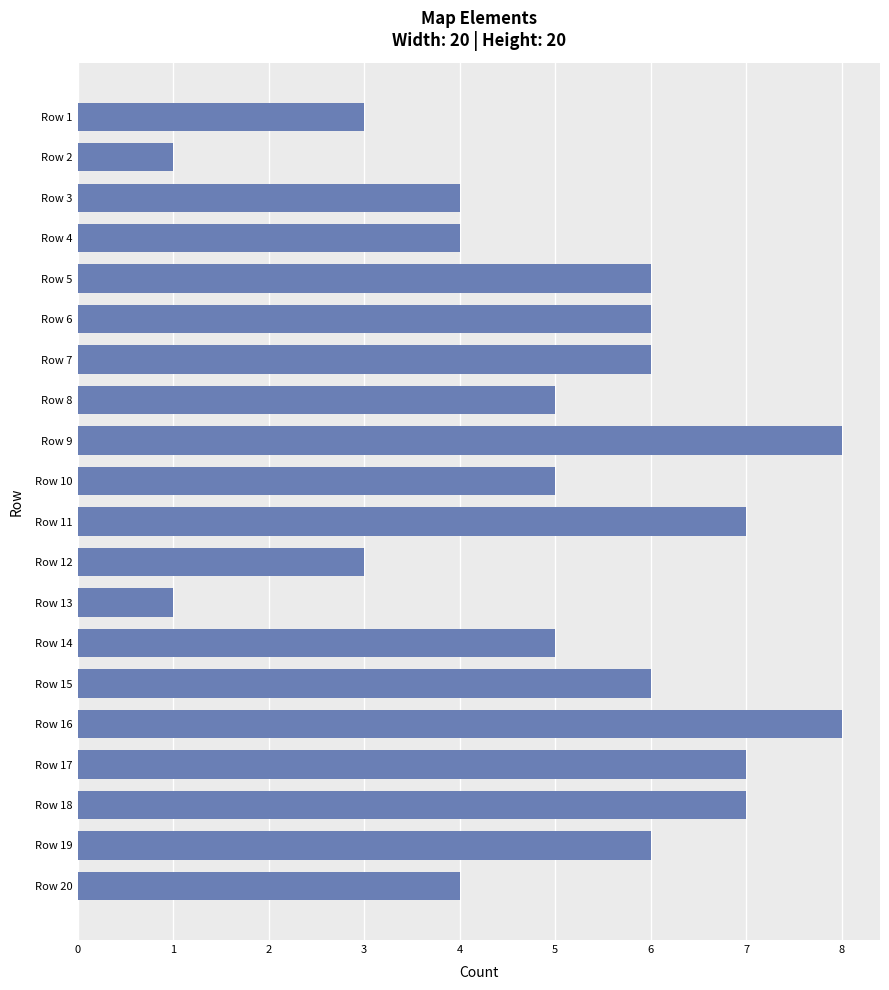

True or false: the data shows 3 at Row 19.

False